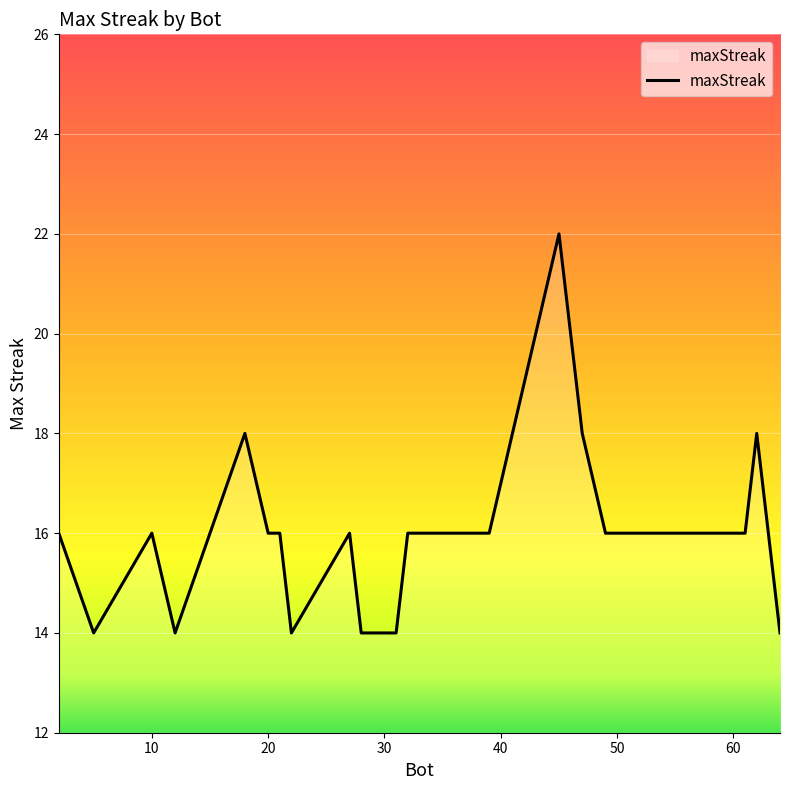

What is the maximum value shown in the chart?

22